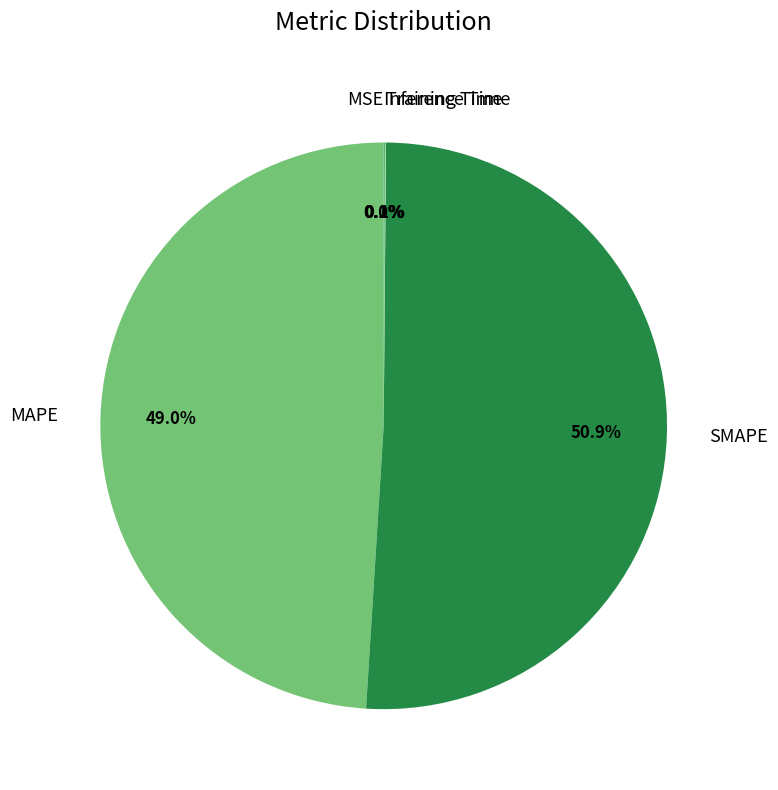

To the nearest percent, what is the average slice percentage?

20%